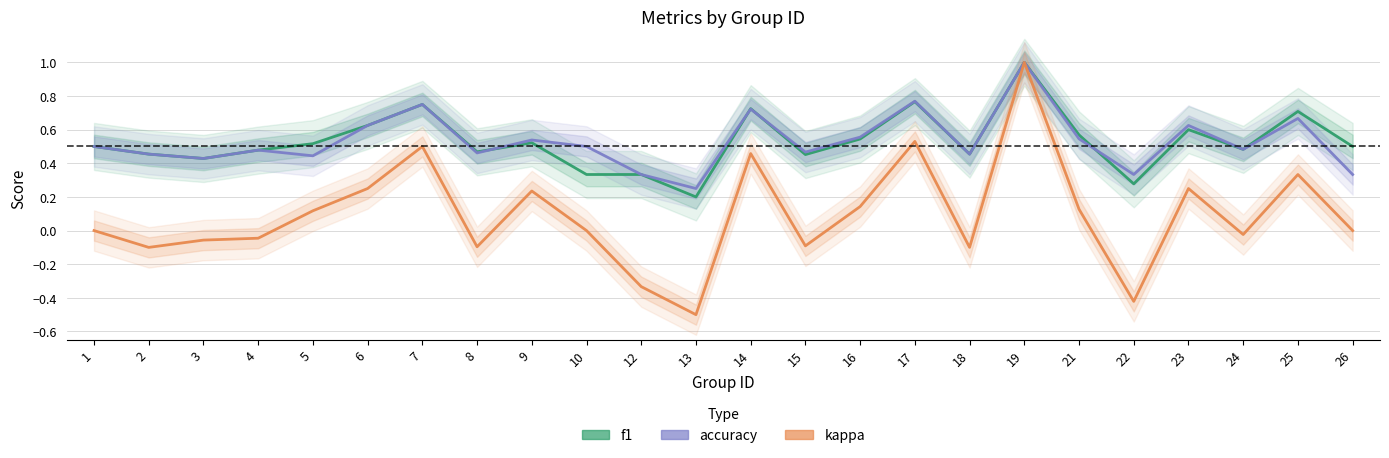

Reading left to right, transcribe all the data shown in this chart.

f1: 0.5	0.5	0.4	0.5	0.5	0.6	0.8	0.5	0.5	0.3	0.3	0.2	0.7	0.5	0.5	0.8	0.5	1.0	0.6	0.3	0.6	0.5	0.7	0.5
accuracy: 0.5	0.5	0.4	0.5	0.4	0.6	0.8	0.5	0.5	0.5	0.3	0.2	0.7	0.5	0.6	0.8	0.5	1.0	0.5	0.3	0.6	0.5	0.7	0.3
kappa: 0.0	-0.1	-0.1	-0.0	0.1	0.2	0.5	-0.1	0.2	0.0	-0.3	-0.5	0.5	-0.1	0.1	0.5	-0.1	1.0	0.1	-0.4	0.2	-0.0	0.3	0.0